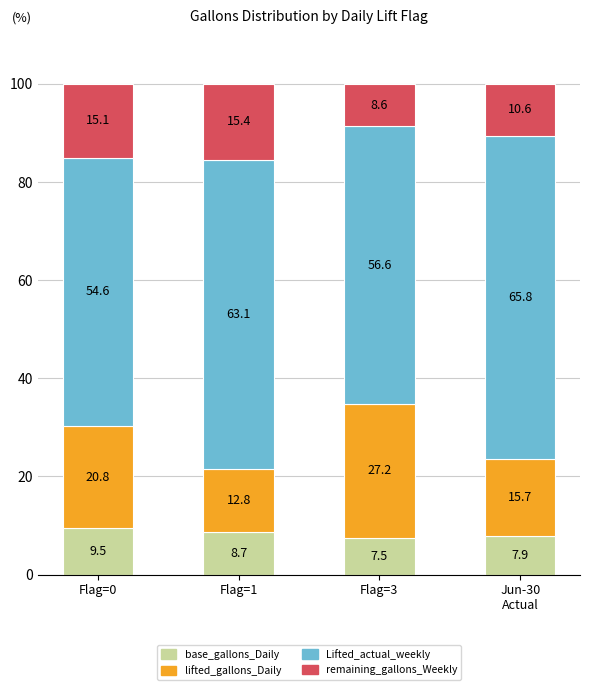

What is the difference between the base_gallons_Daily values at Flag=1 and Flag=0?

0.8